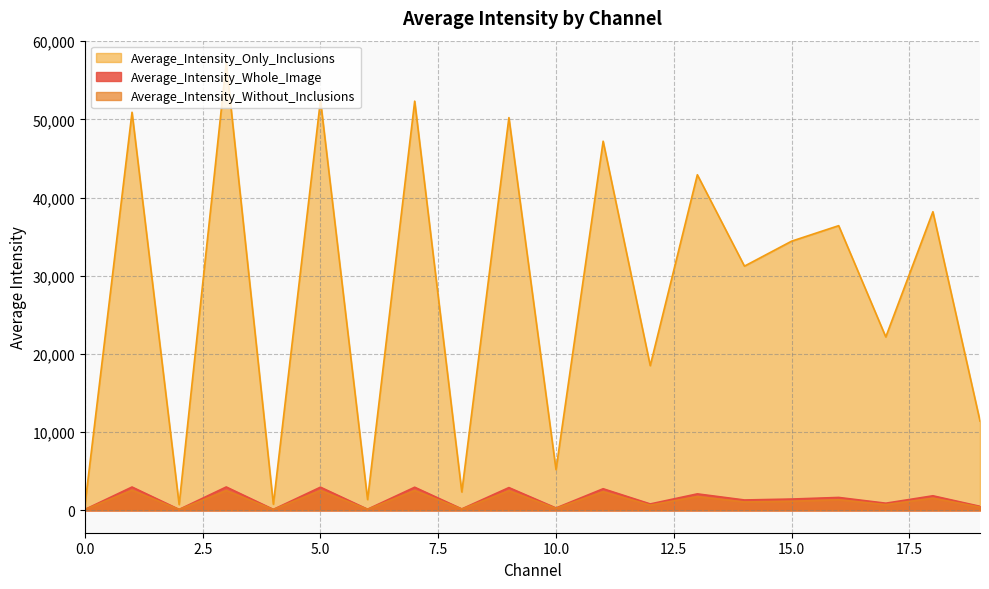

What value does the Average_Intensity_Without_Inclusions series have at 13?

1761.2